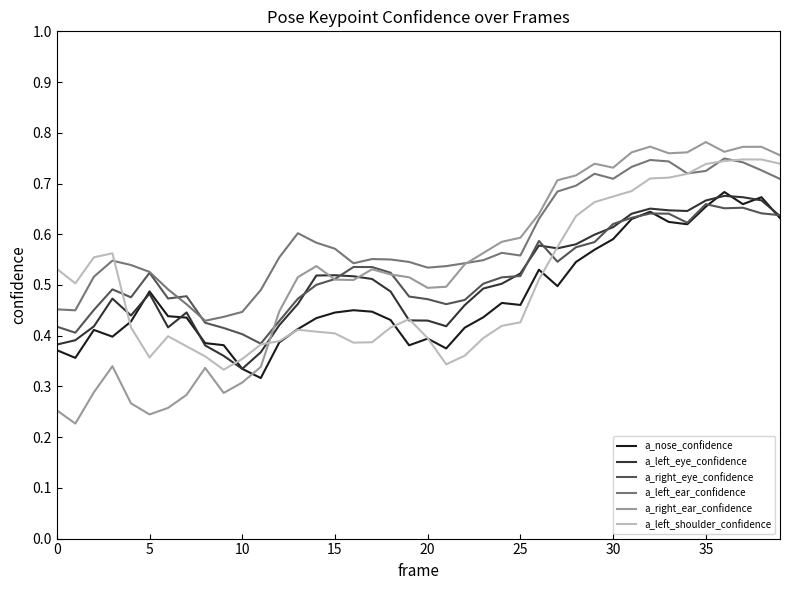

Which series has the largest total across all categories?

a_left_ear_confidence